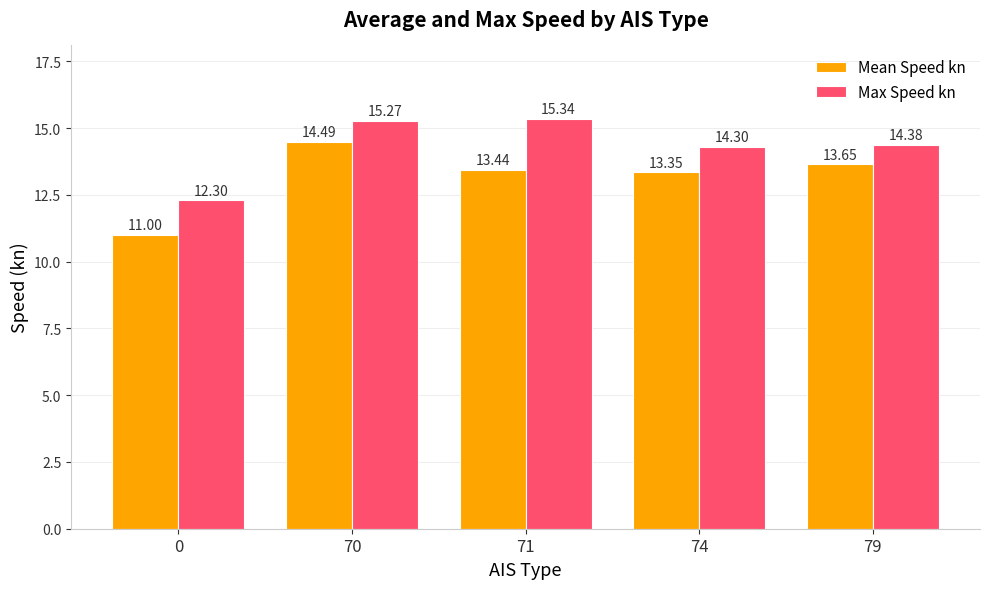

Rank the series by their maximum value, from lowest to highest.

Mean Speed kn, Max Speed kn